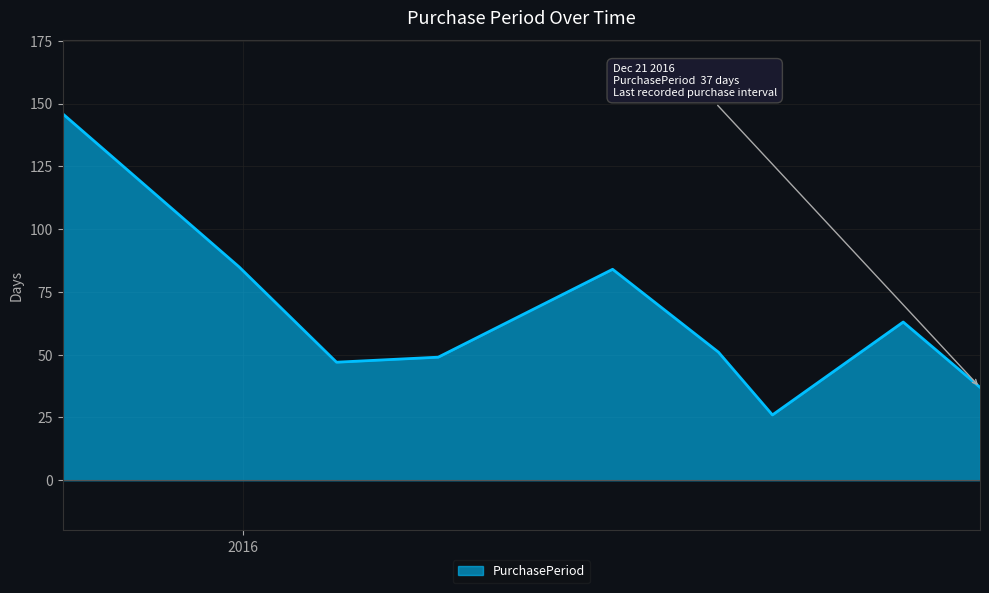

Does the chart display data point markers on the line(s)?

No